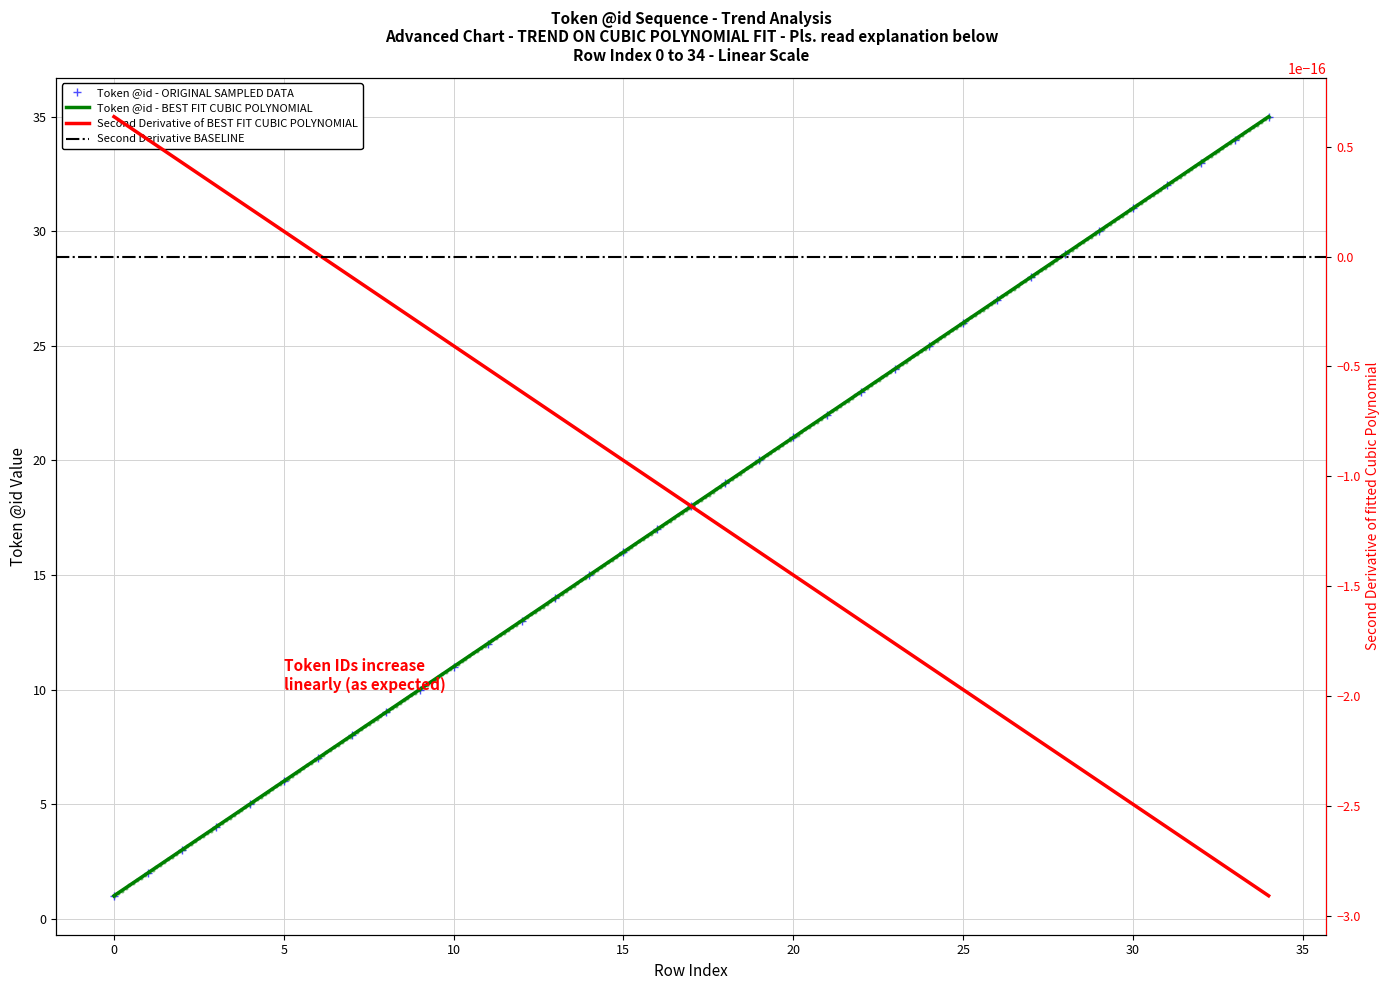

What is the difference between the second highest and second lowest values?

32